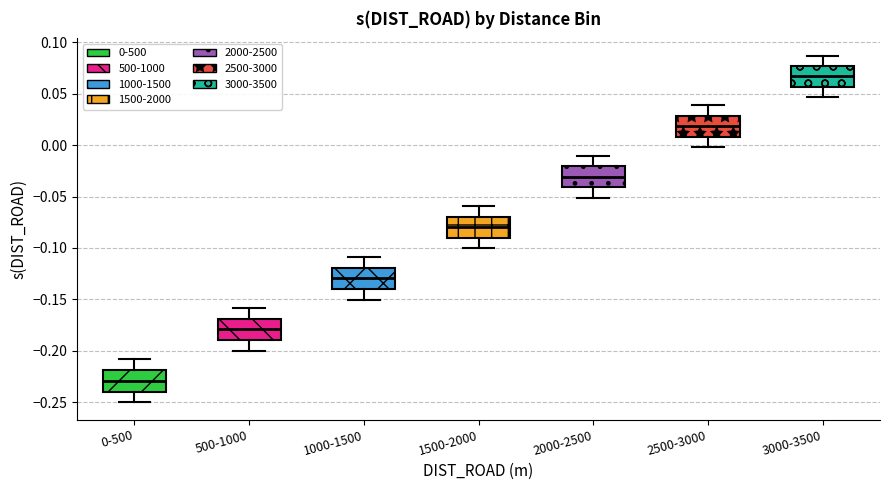

Reading left to right, transcribe this box plot: for each box, give where its median line is, the range the box spans, and where its two whiskers end, as read against the y-axis. The values are not printed on the chart, so give them approximately, as read against the axis.

0-500: median -0.230, box -0.240 to -0.220, whiskers -0.250 to -0.210
500-1000: median -0.180, box -0.190 to -0.170, whiskers -0.200 to -0.160
1000-1500: median -0.130, box -0.140 to -0.120, whiskers -0.150 to -0.110
1500-2000: median -0.080, box -0.090 to -0.070, whiskers -0.100 to -0.060
2000-2500: median -0.030, box -0.040 to -0.020, whiskers -0.050 to -0.010
2500-3000: median 0.020, box 0.010 to 0.030, whiskers 0.000 to 0.040
3000-3500: median 0.065, box 0.055 to 0.075, whiskers 0.045 to 0.085